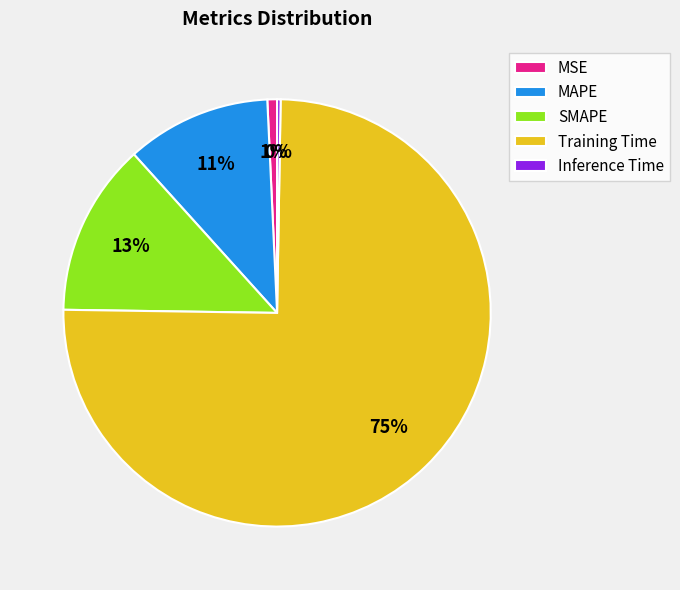

To the nearest percent, what is the average slice percentage?

20%